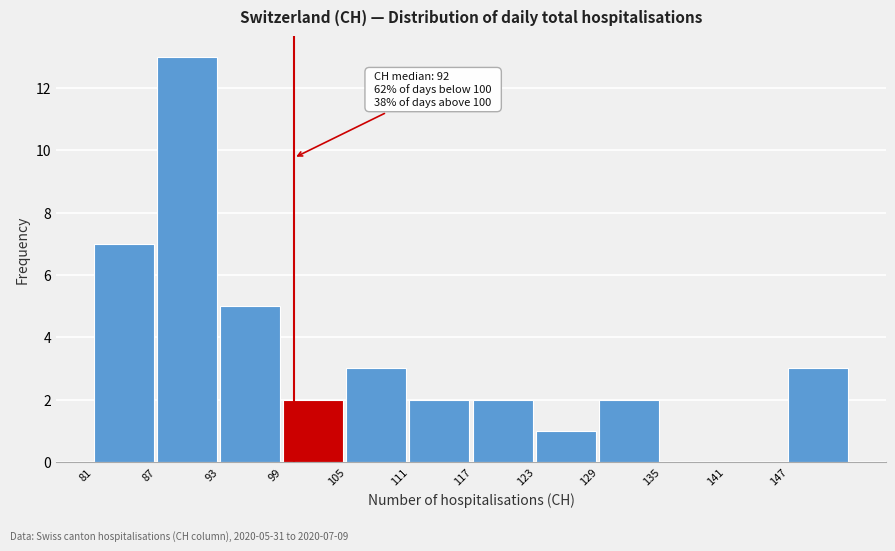

Which range on the x-axis has the tallest bar?

87 to 93